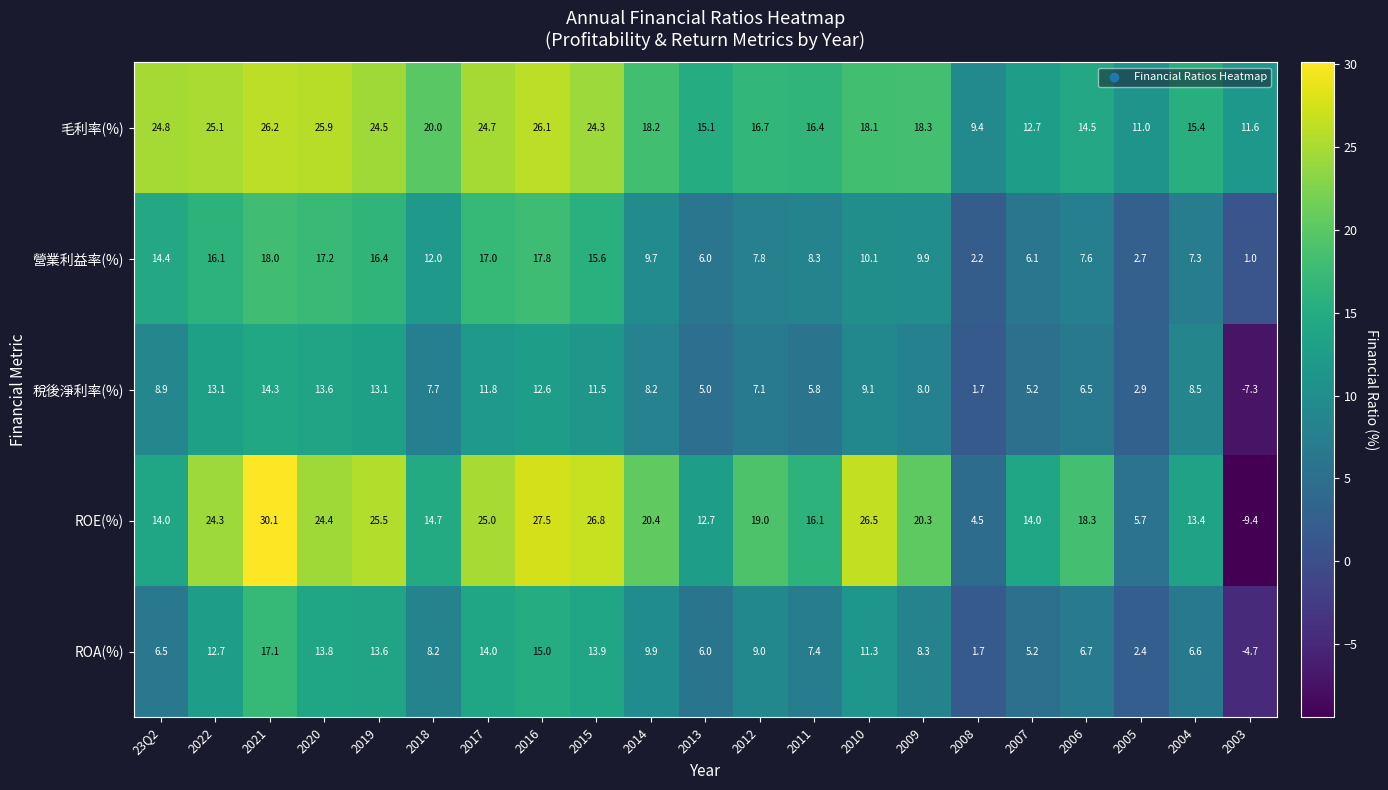

What is the smallest value displayed?

-9.4